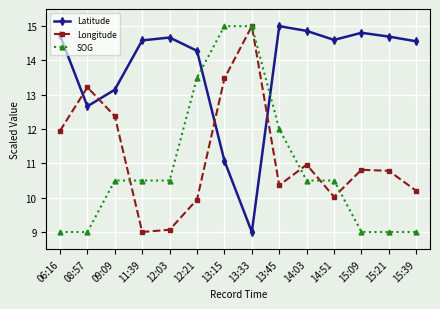

At which category does Latitude reach its first local valley?

08:57